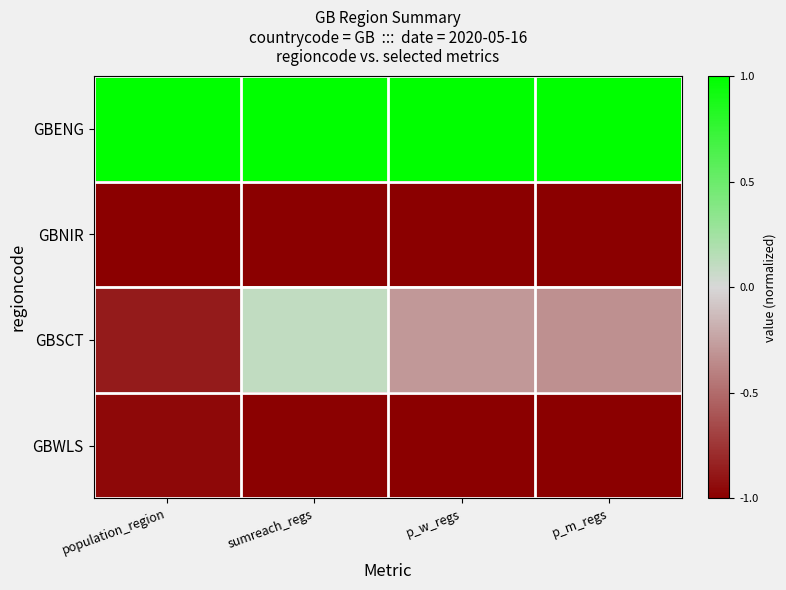

Which series has the widest spread of values?

GBSCT